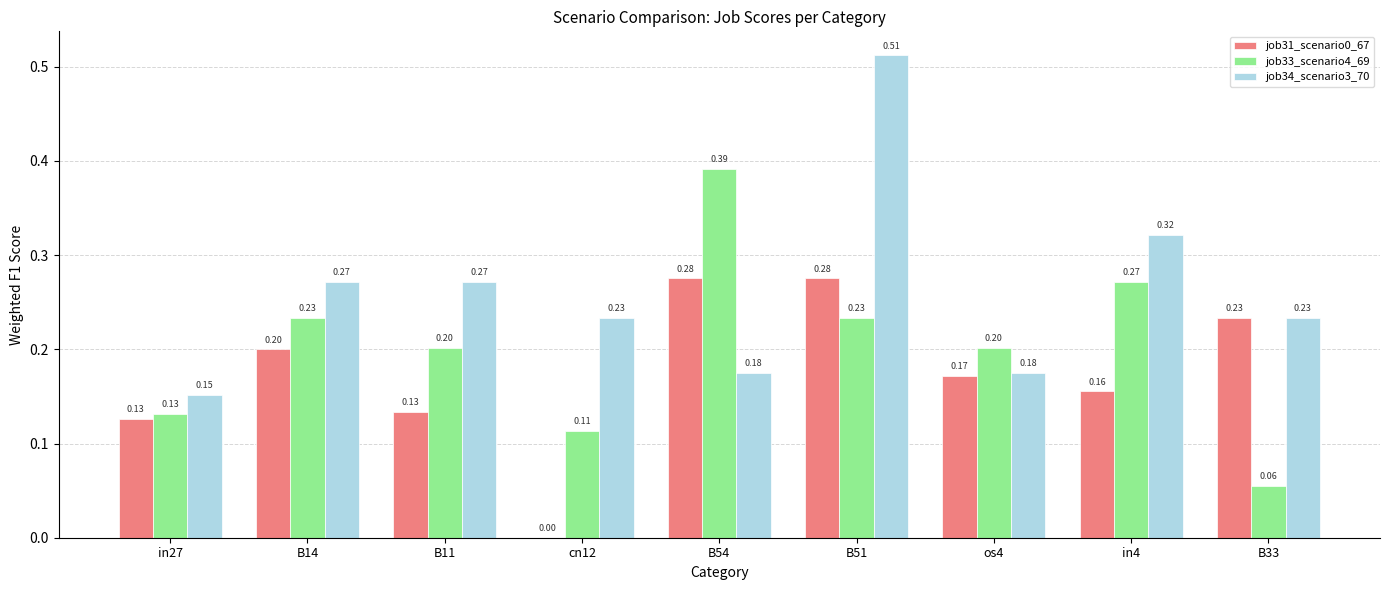

What is the total value across all series at B51?

1.0